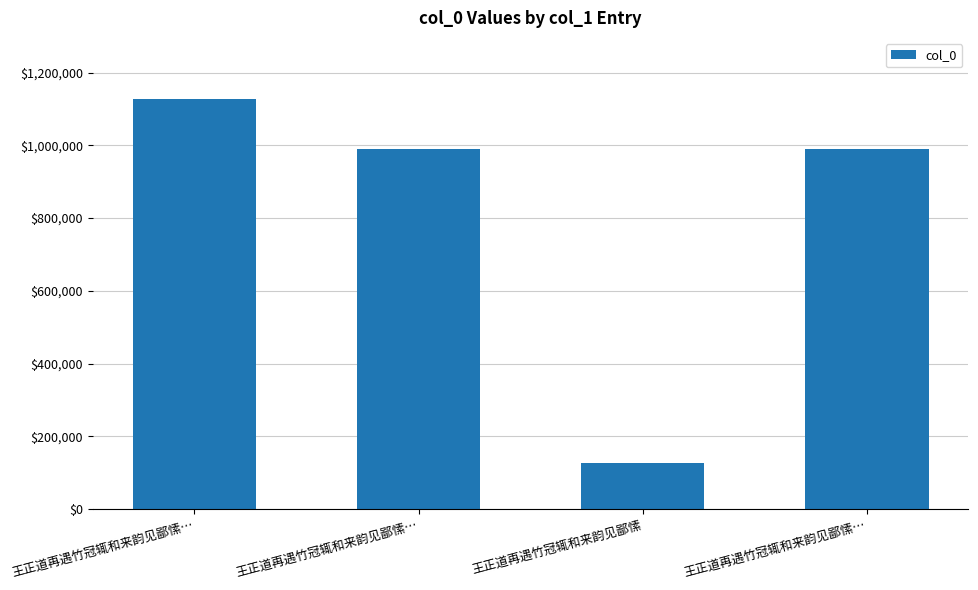

Count the number of data series in this chart.

1